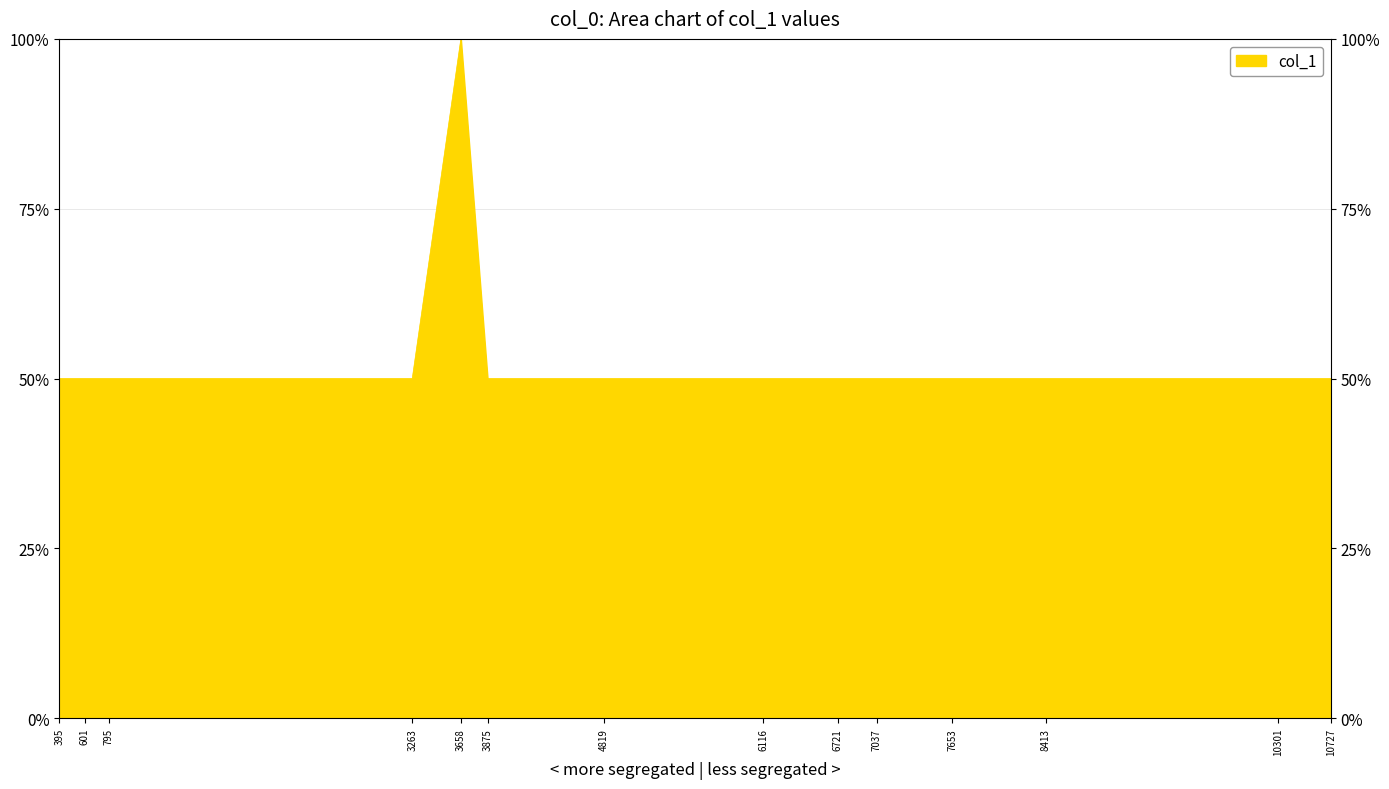

Does the chart have visible grid lines?

Yes